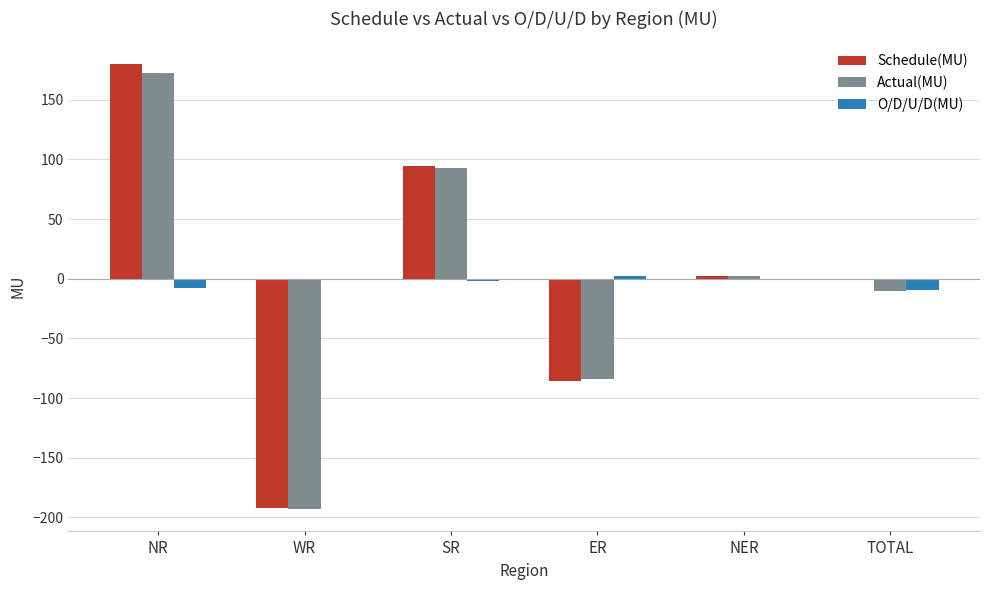

What is the sum of all Actual(MU) values?

-20.0